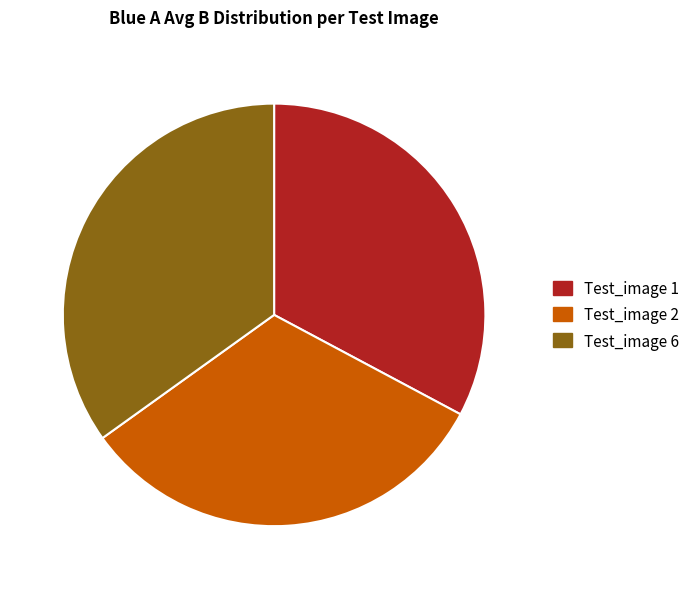

Does Test_image 6 account for over 50% of the chart?

No